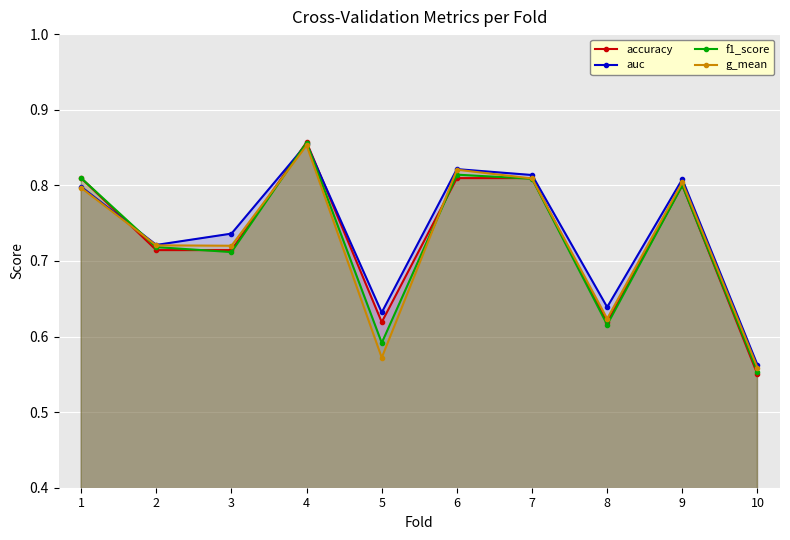

How many f1_score values are between 0 and 1?

10